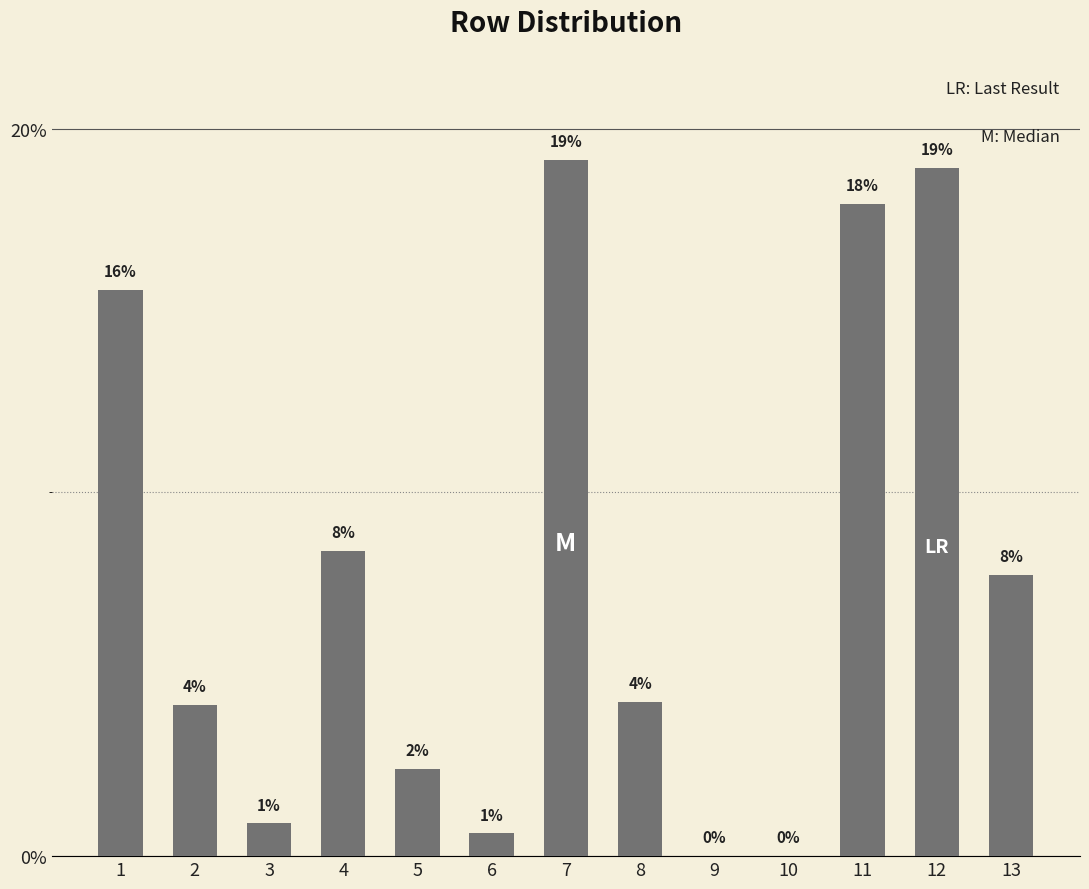

The chart shows a value of 7.6 at 8. True or false?

False